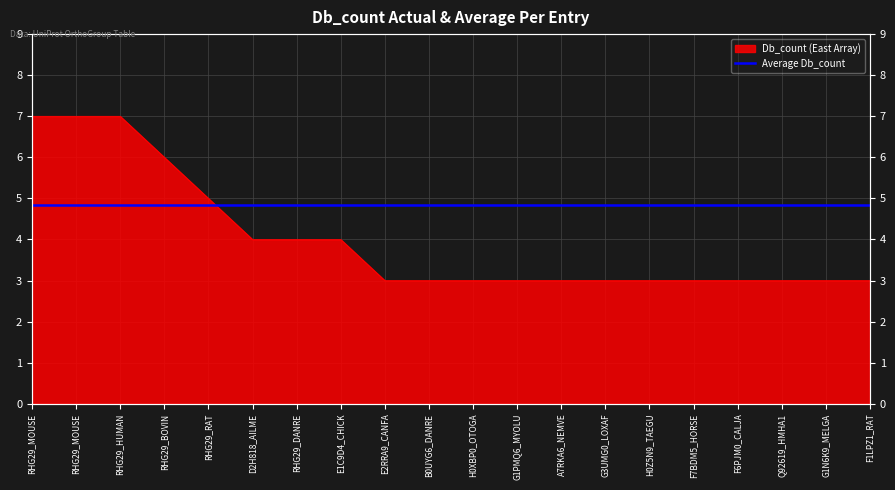

Which label corresponds to the smallest value in the chart?

E2RRA9_CANFA